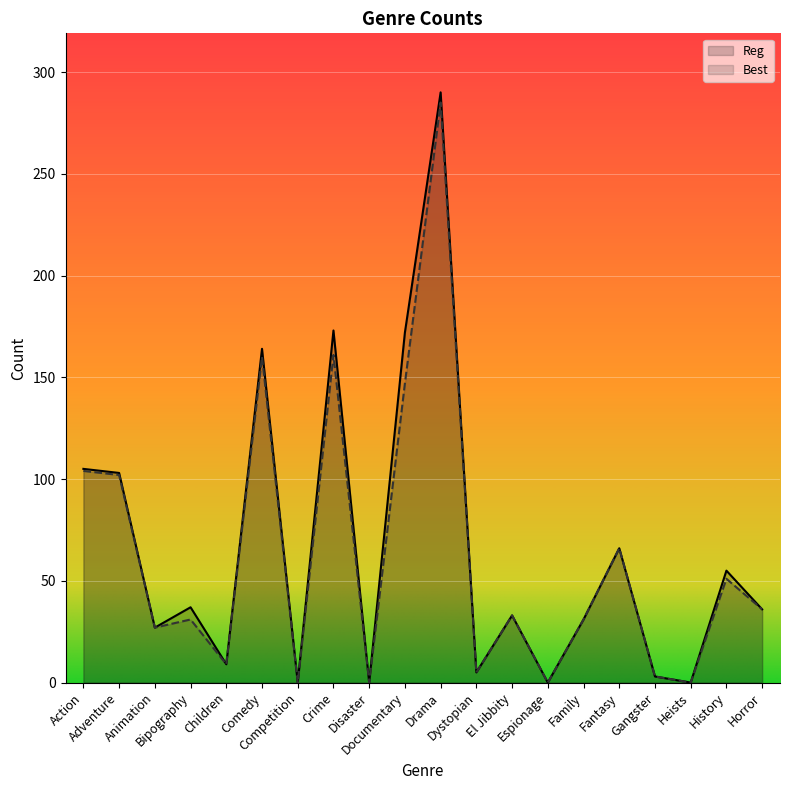

Is the value of Best at Horror greater than the value of Reg at Drama?

No